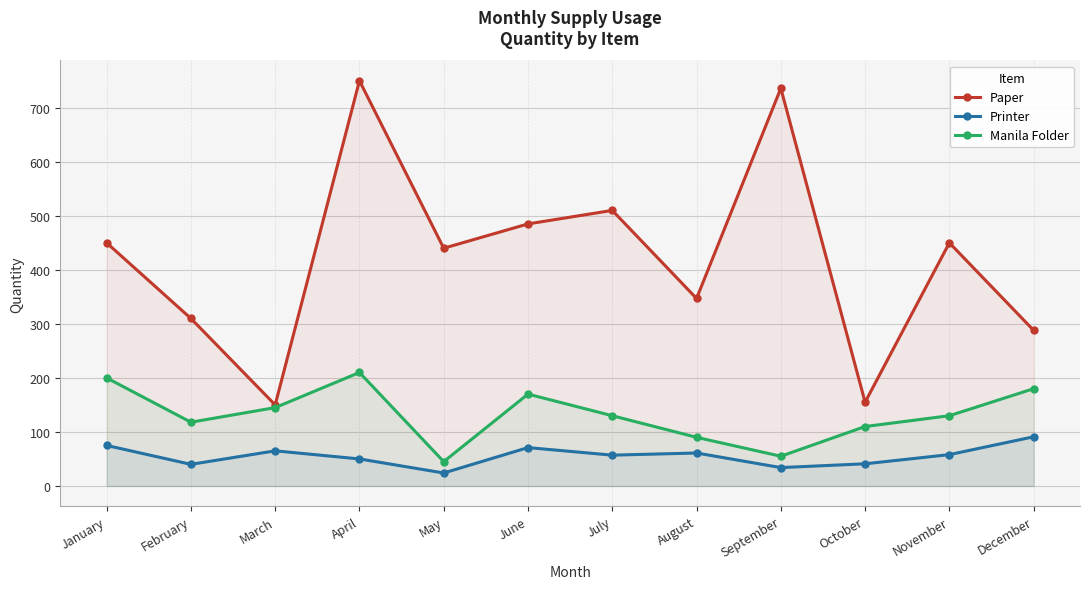

True or false: Manila Folder and Printer intersect in this chart.

False